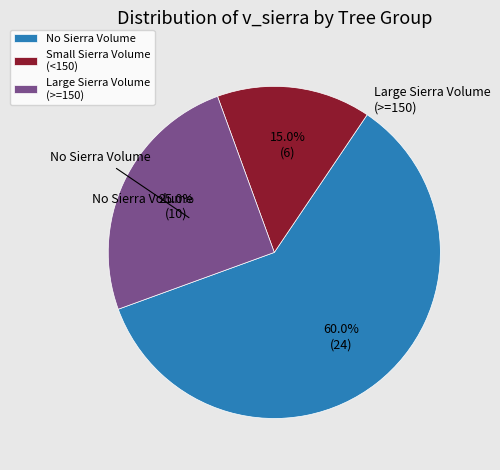

Is there a majority slice in this chart?

Yes